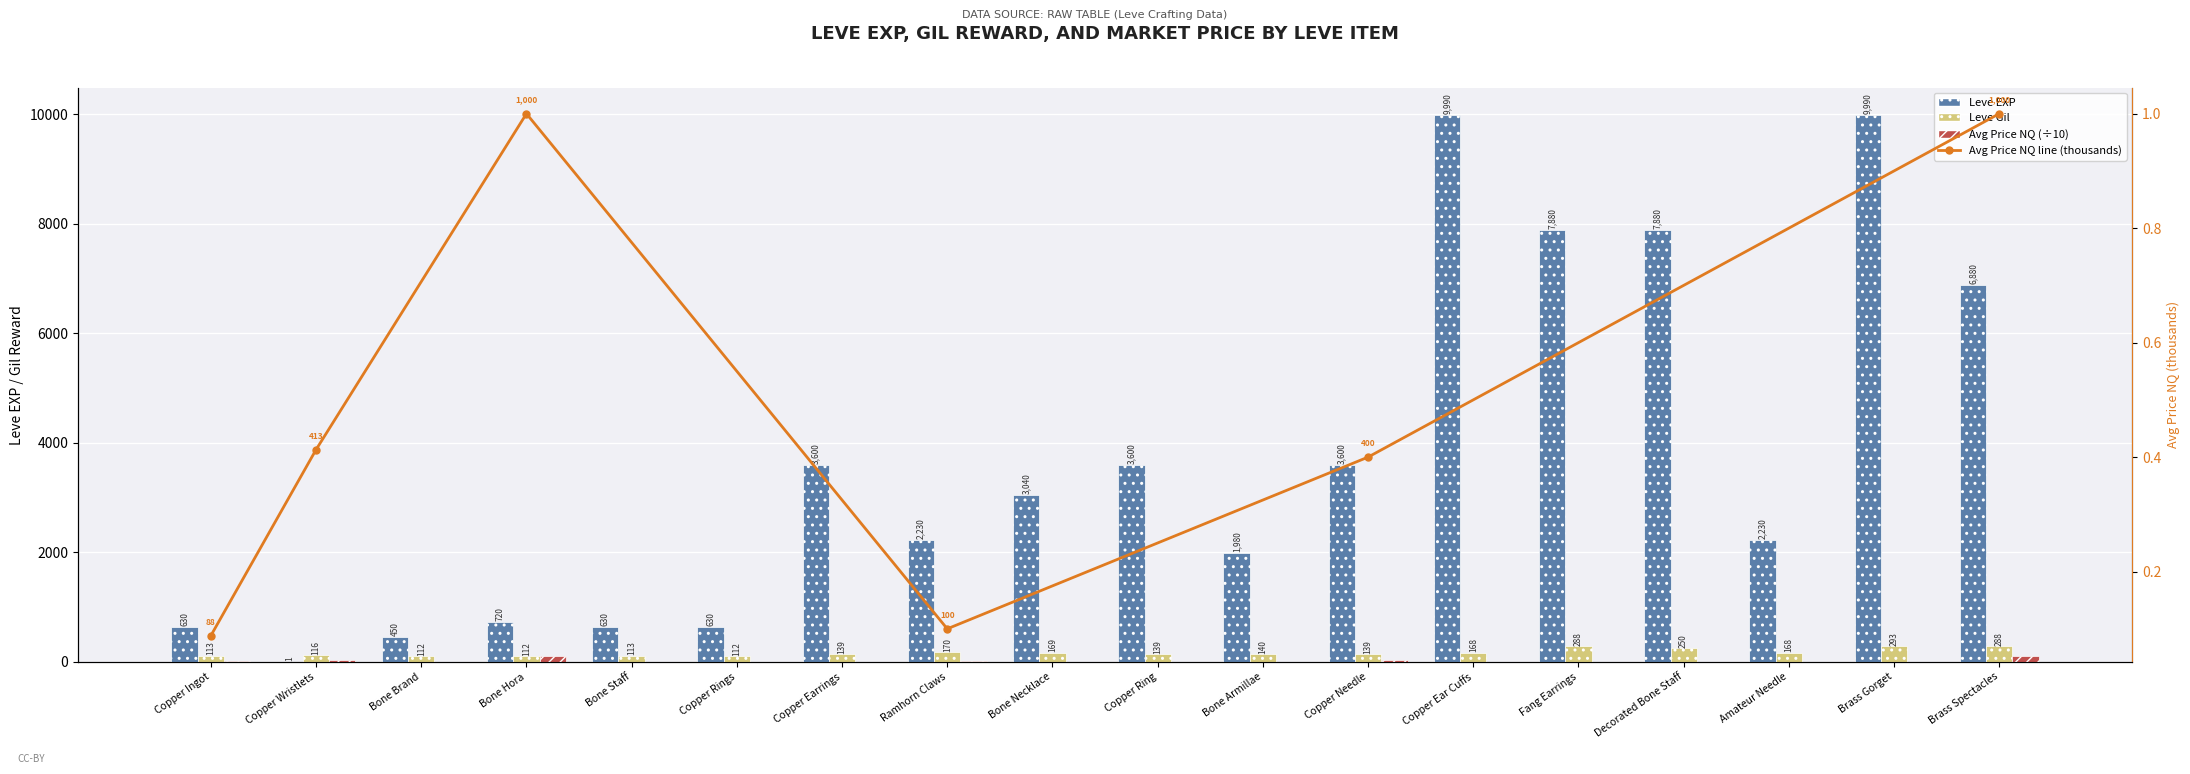

What position from the left is Decorated Bone Staff?

15